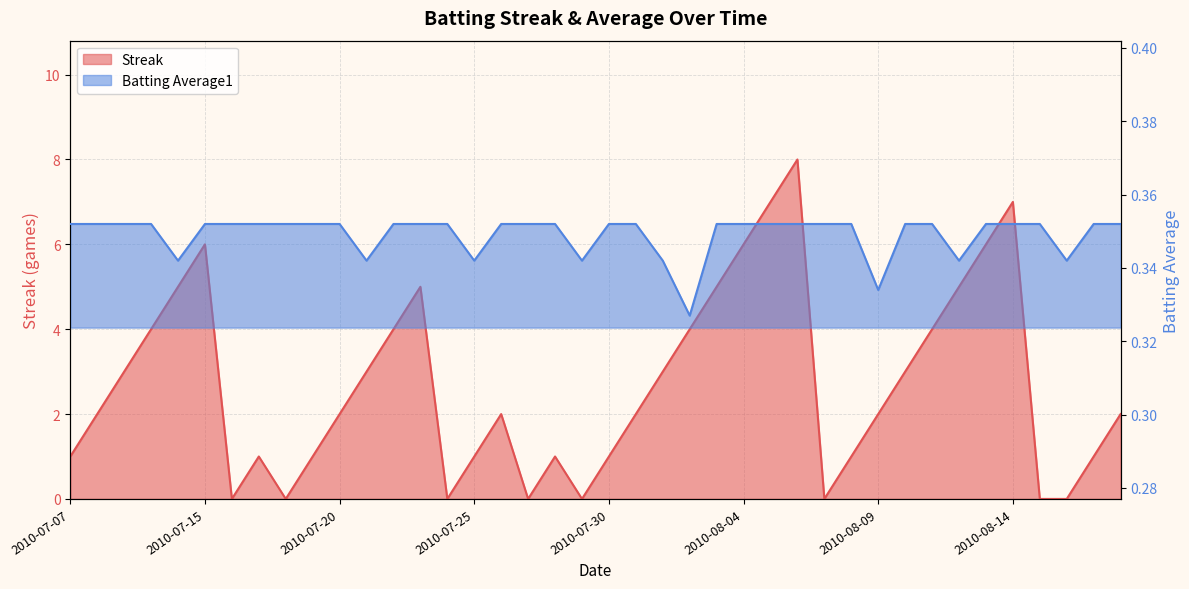

What is the approximate value of Streak at 2010-08-14?

7.0